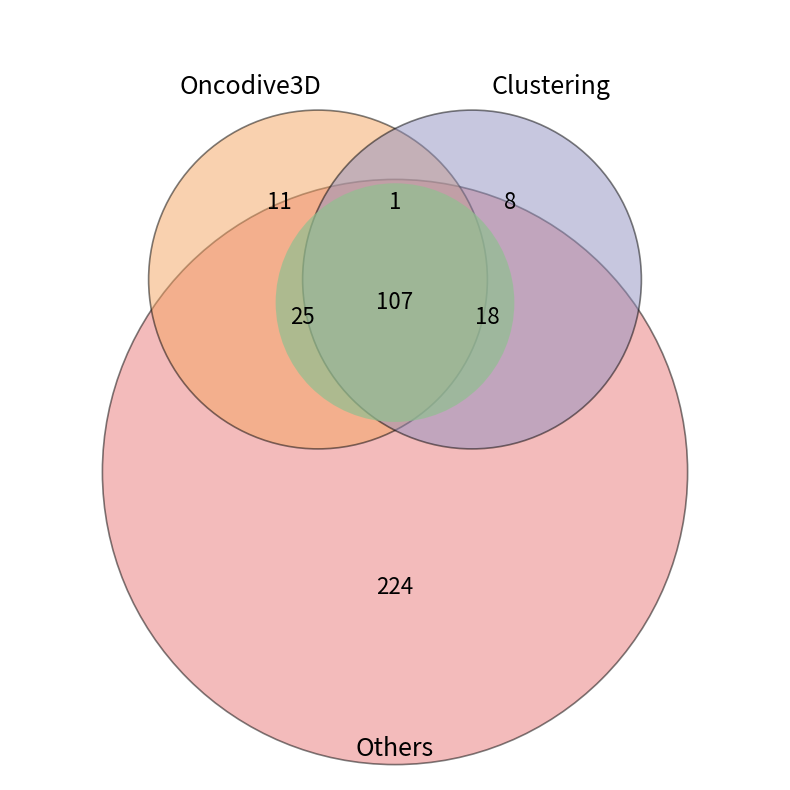

Does 10 account for over 50% of the chart?

No